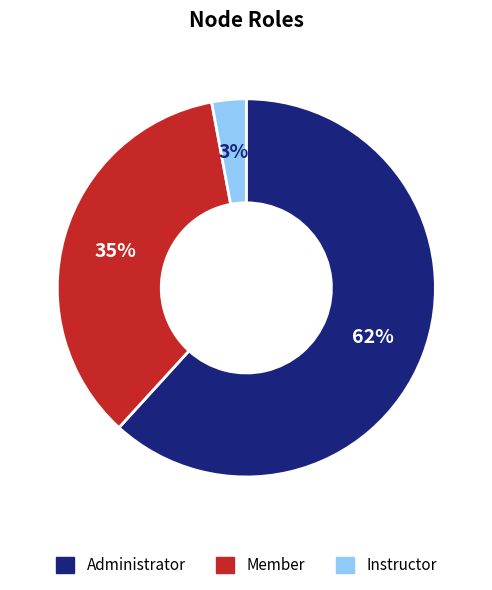

Between Instructor and Member, which is larger?

Member